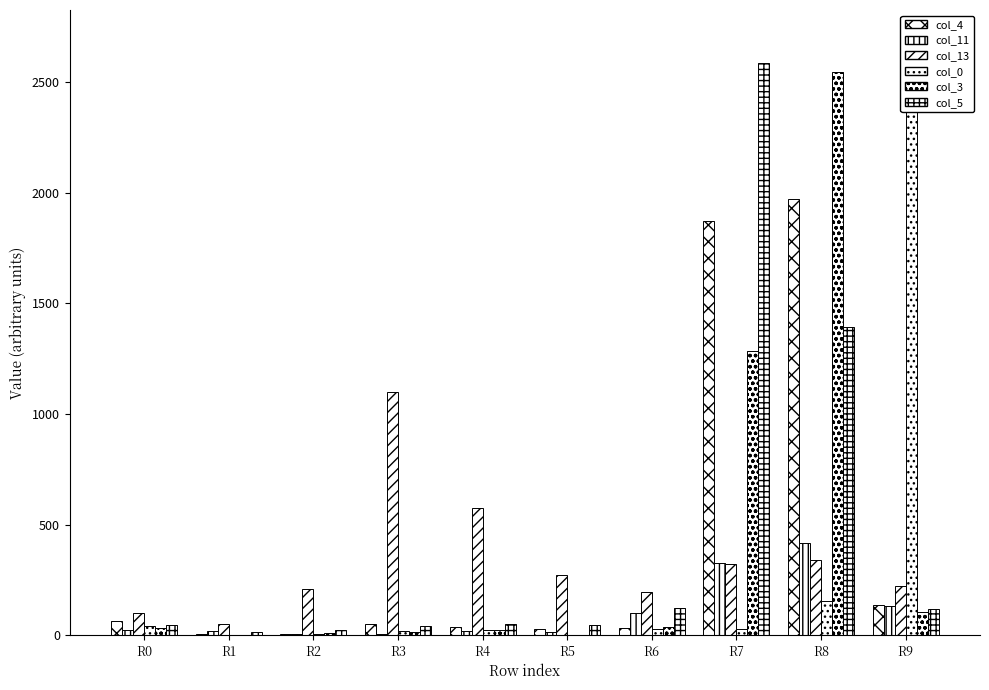

Reading left to right, list all the values displayed in this chart.

col_4: 62	7	5	50	38	28	33	1874	1972	135
col_11: 23	17	7	5	18	16	100	324	418	131
col_13: 102	50	209	1101	574	270	193	320	340	221
col_0: 42	0	4	20	24	0	29	28	154	2693
col_3: 33	0	10	12	24	0	36	1284	2548	106
col_5: 44	14	21	39	52	44	123	2589	1394	120